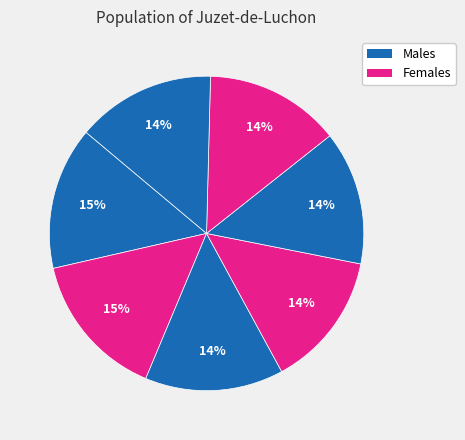

How many slices are in this pie chart?

7